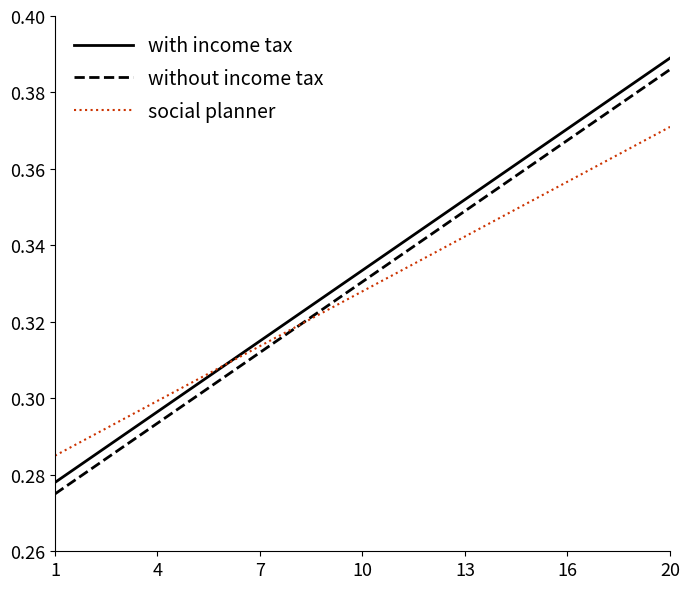

True or false: with income tax and without income tax intersect in this chart.

False